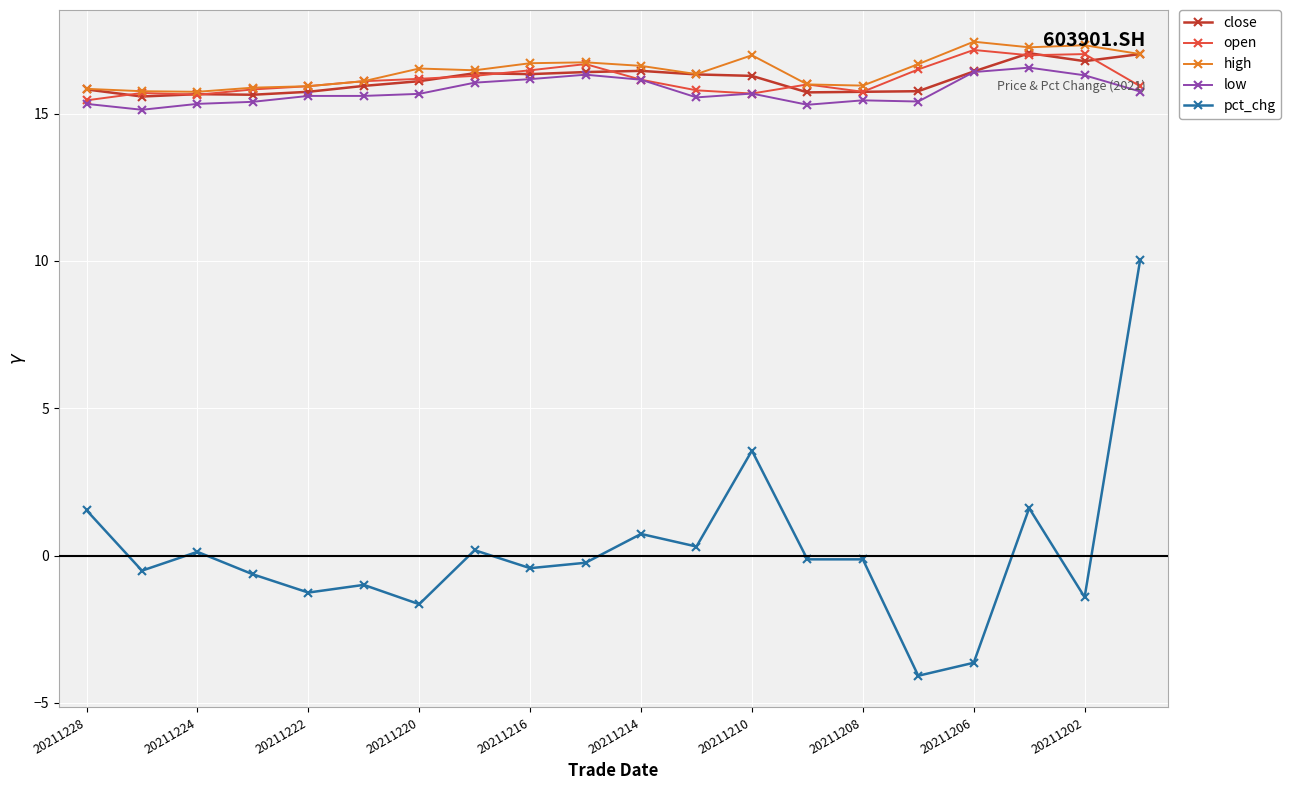

True or false: low and pct_chg intersect in this chart.

False